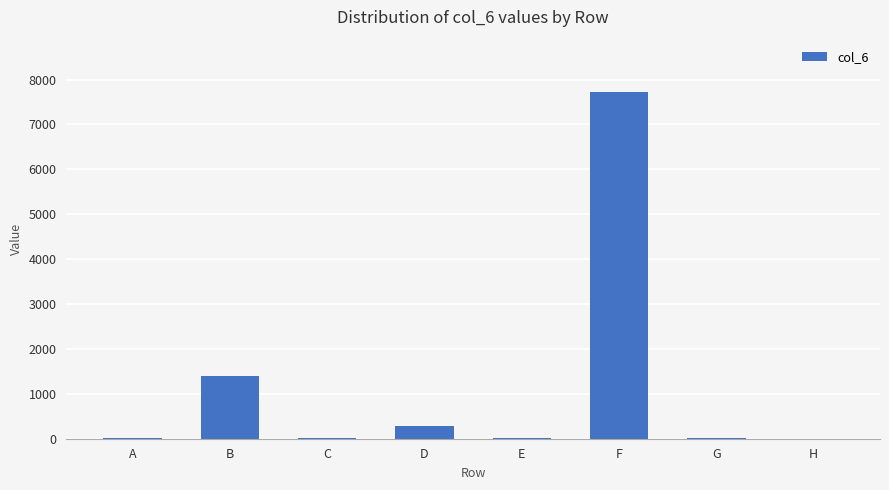

The chart shows a value of 1386 at B. True or false?

True